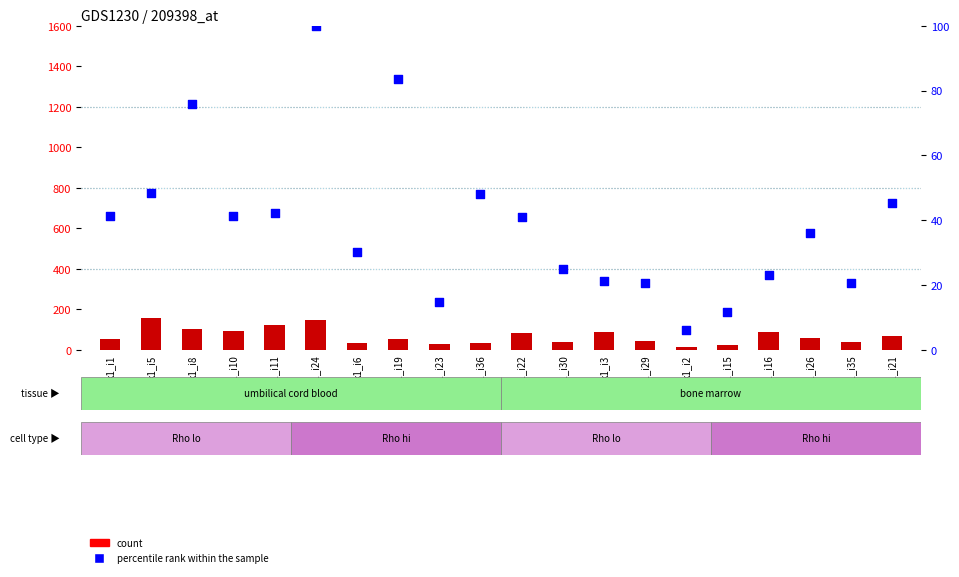

At which category is the sum across all series the highest?

k1_i24